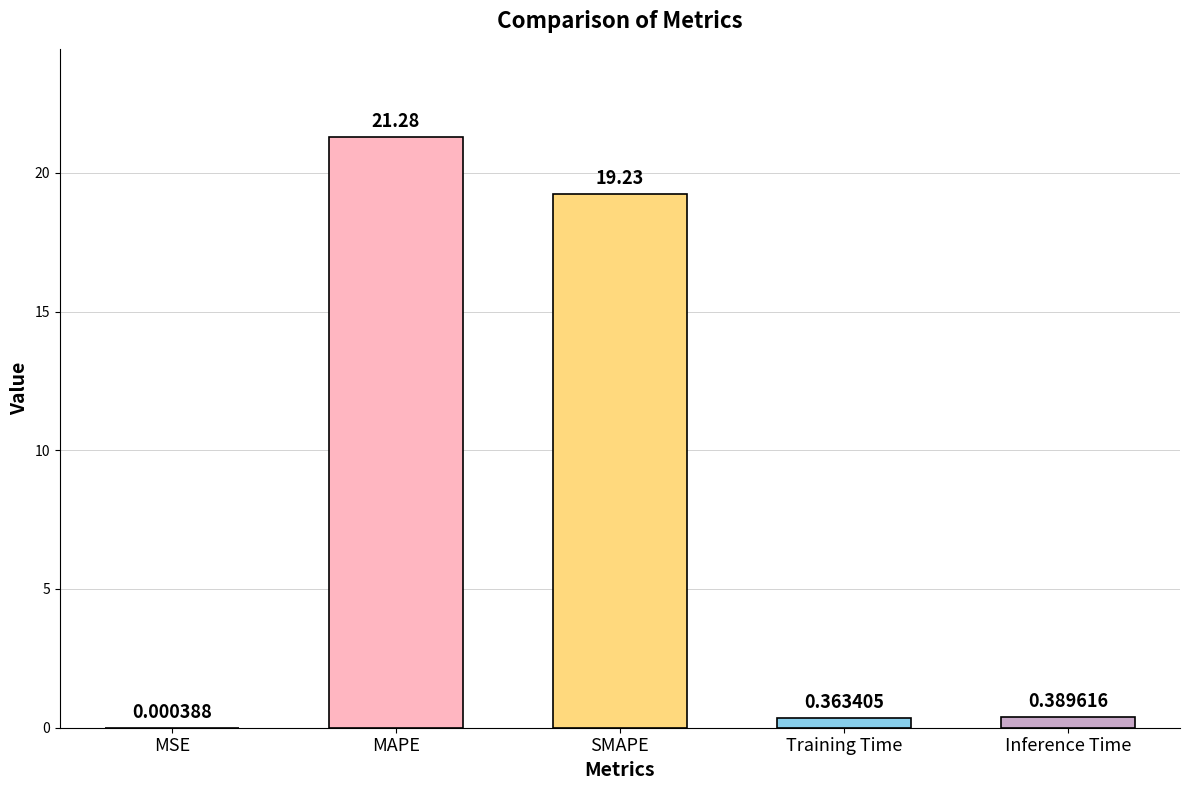

Which label corresponds to the largest value in the chart?

MAPE